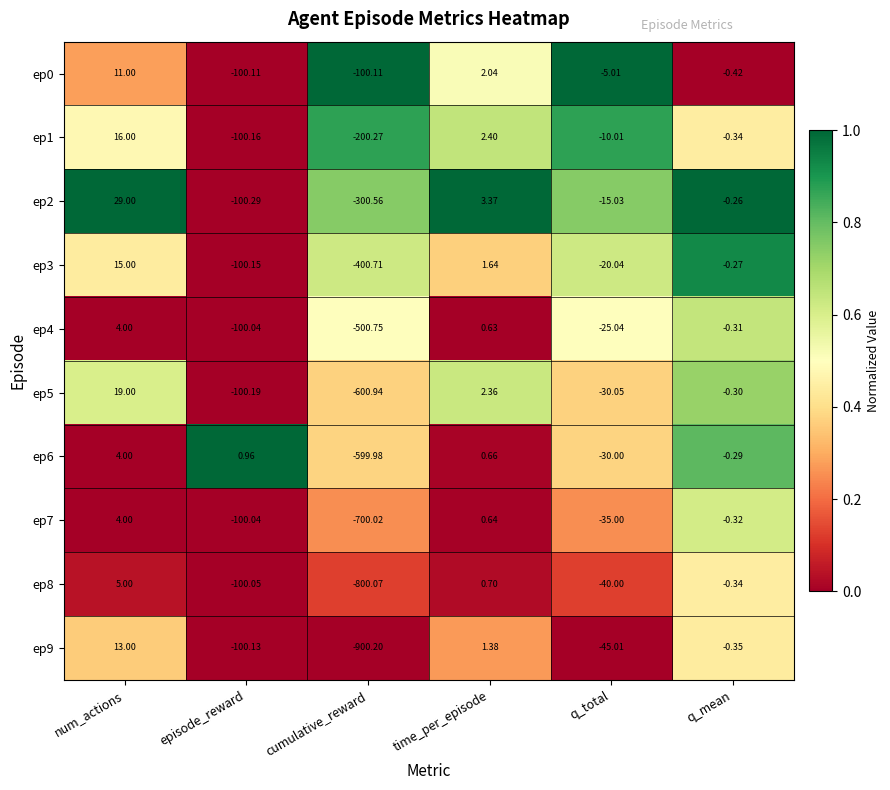

Which category has the lowest value in the ep8 series?

cumulative_reward